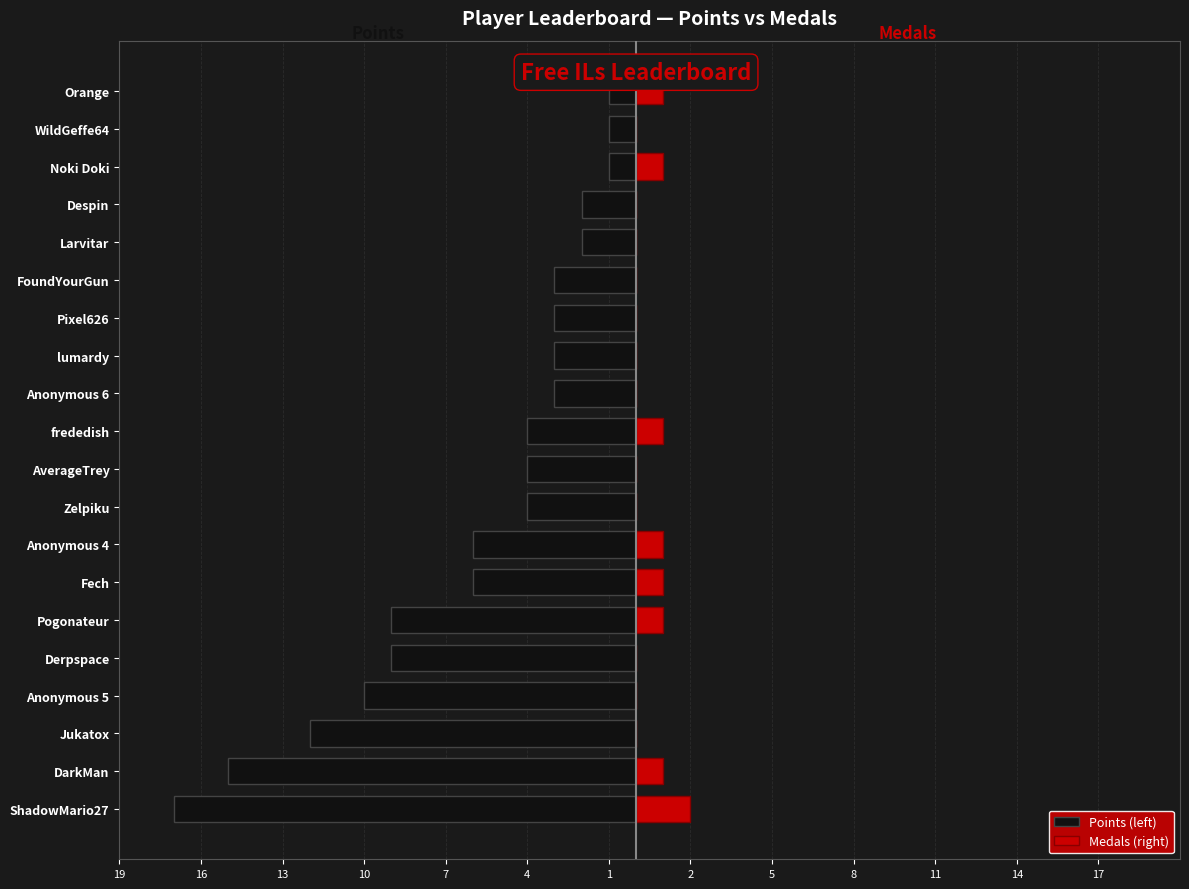

What is the total value across all series at DarkMan?

-14